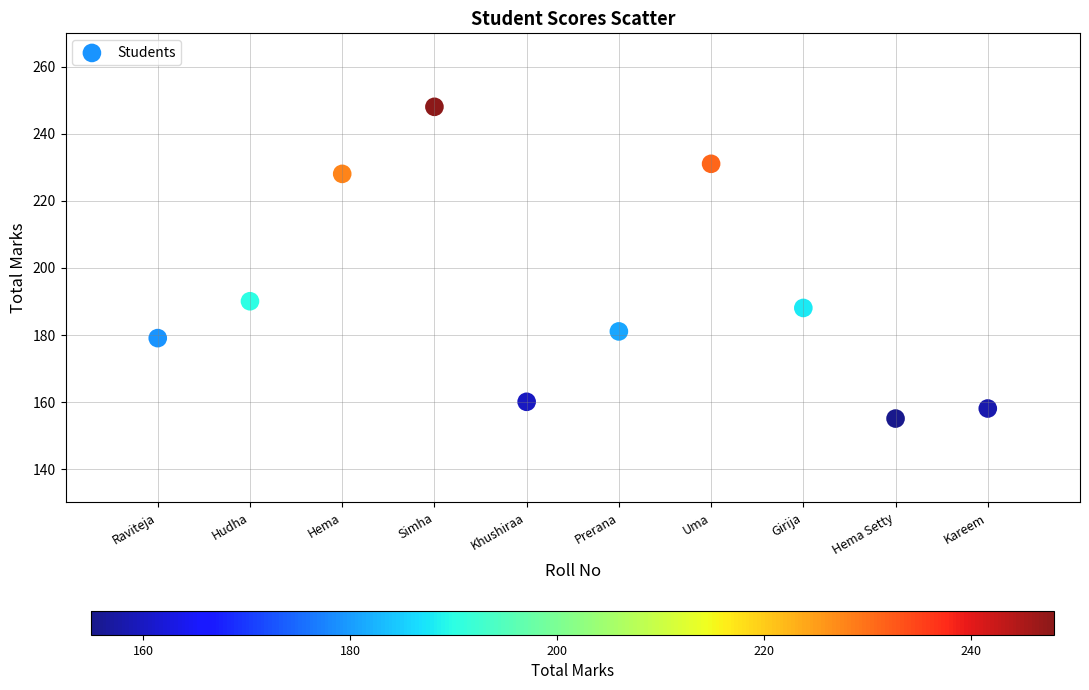

What Y value in the scatter plot is closest to 201?

190